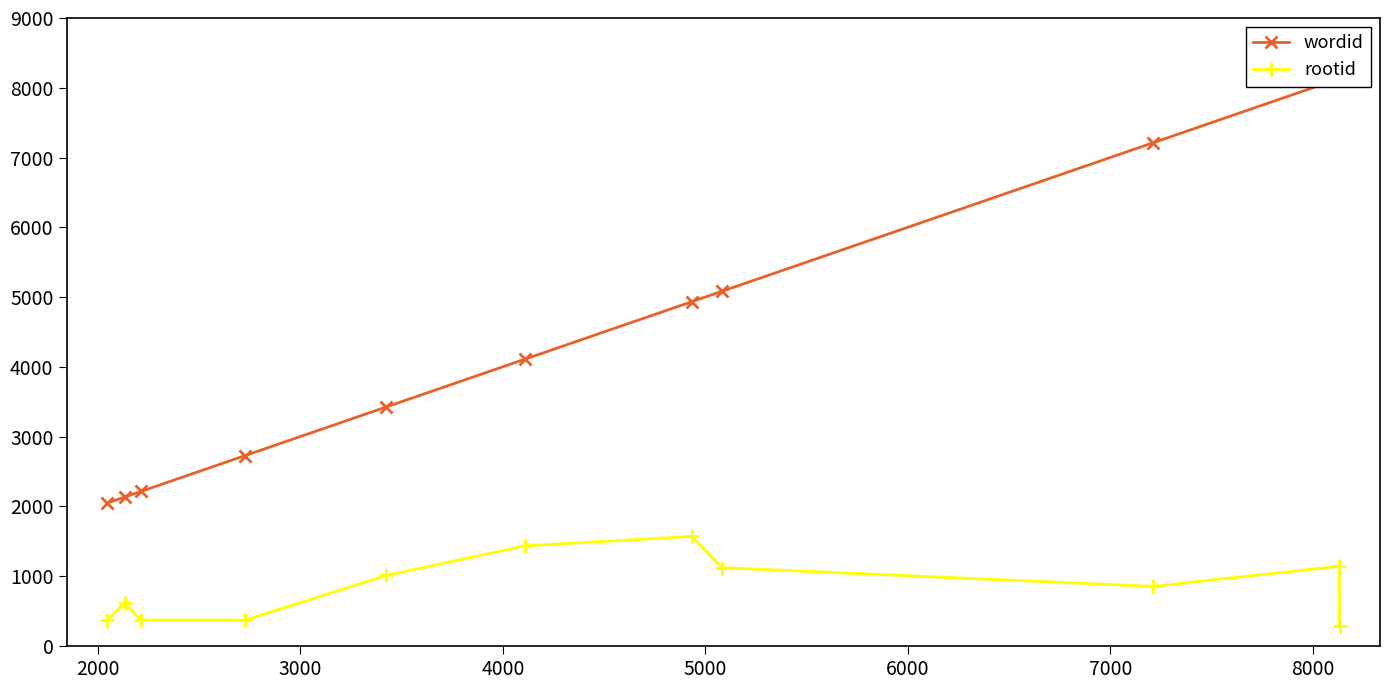

What is the minimum value for wordid?

2046